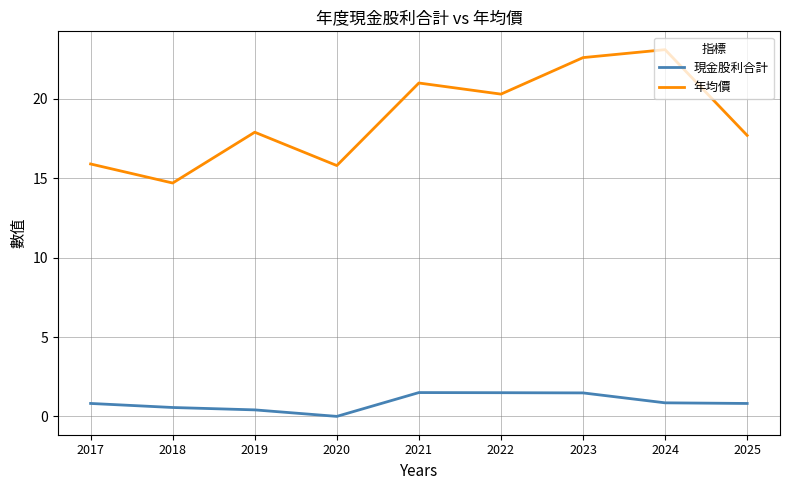

True or false: 年均價 and 現金股利合計 cross at least once.

False